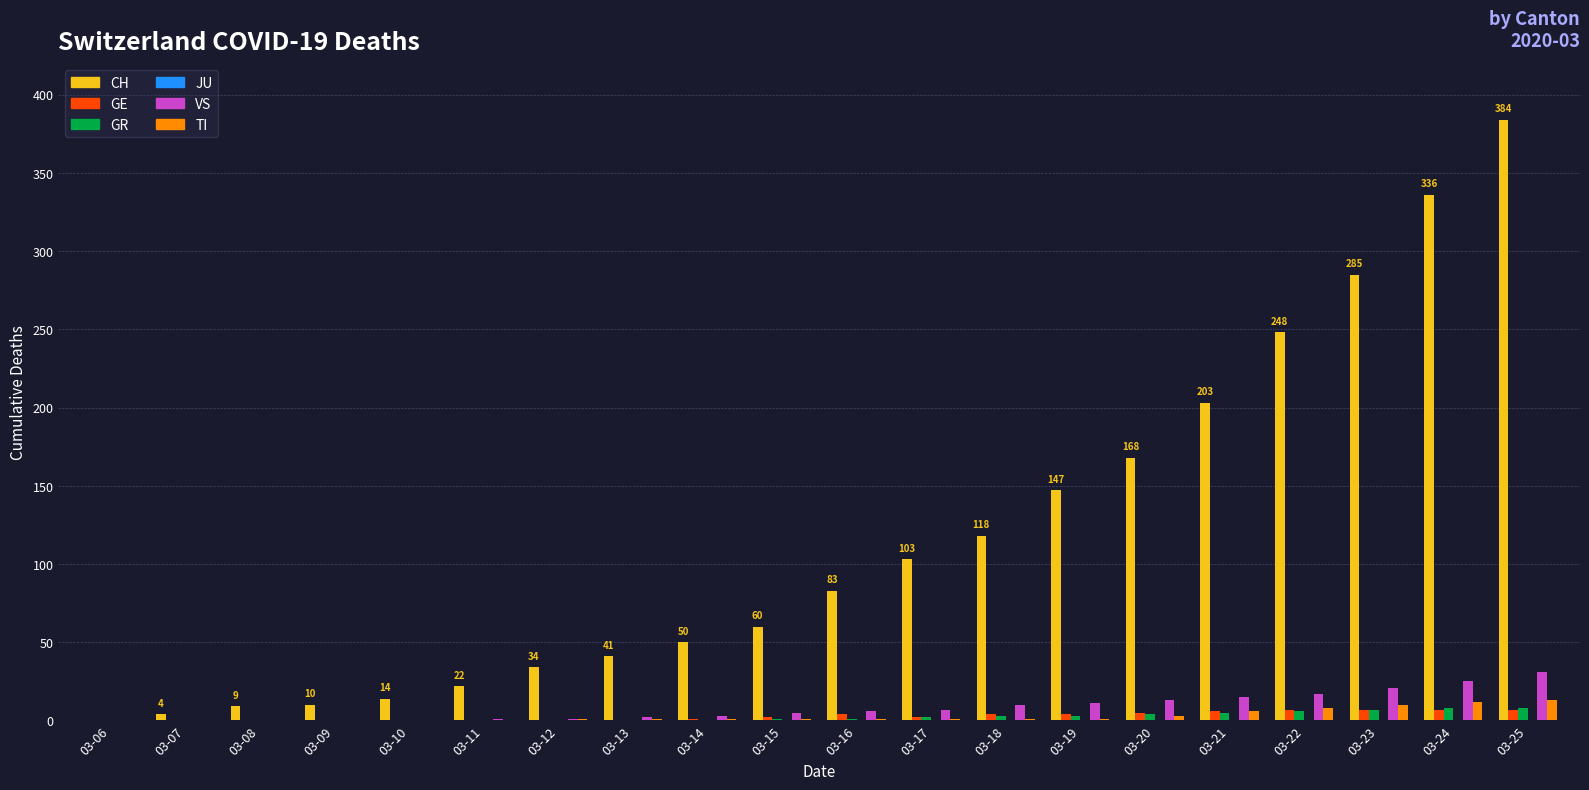

Which category has the highest value in the VS series?

03-25